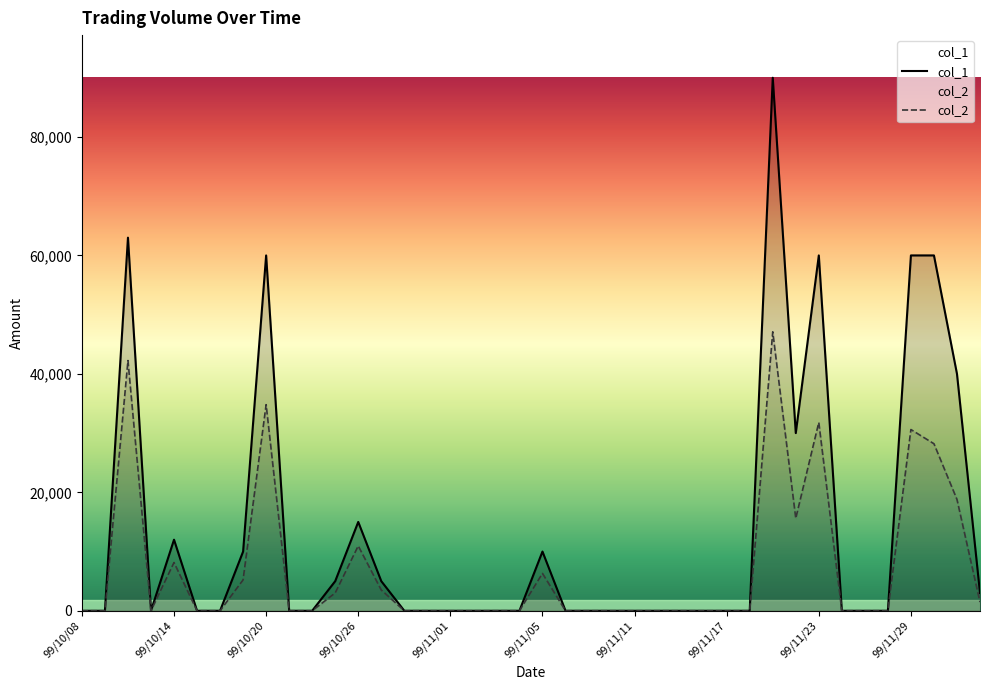

Reading right to left, what are all the values shown in this chart?

col_1: 3000	40000	60000	60000	0	0	0	60000	30000	90000	0	0	0	0	0	0	0	0	0	10000	0	0	0	0	0	0	5000	15000	5000	0	0	60000	10000	0	0	12000	0	63000	0	0
col_2: 1470	18800	28200	30600	0	0	0	31800	15600	47100	0	0	0	0	0	0	0	0	0	6300	0	0	0	0	0	0	3500	10950	3000	0	0	34800	5200	0	0	8140	0	42250	0	0